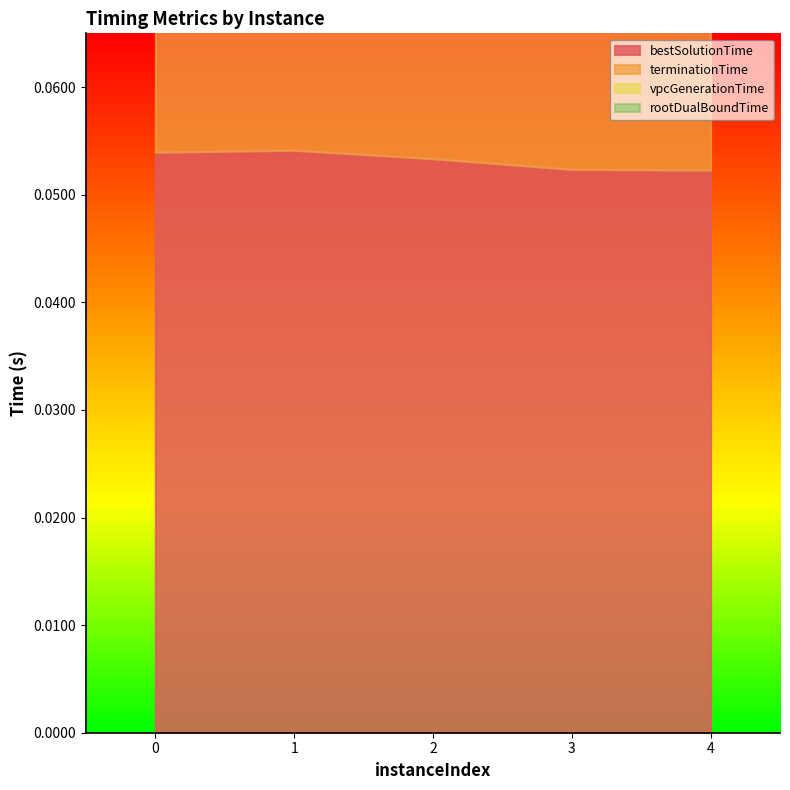

Which label corresponds to the largest value in the chart?

1